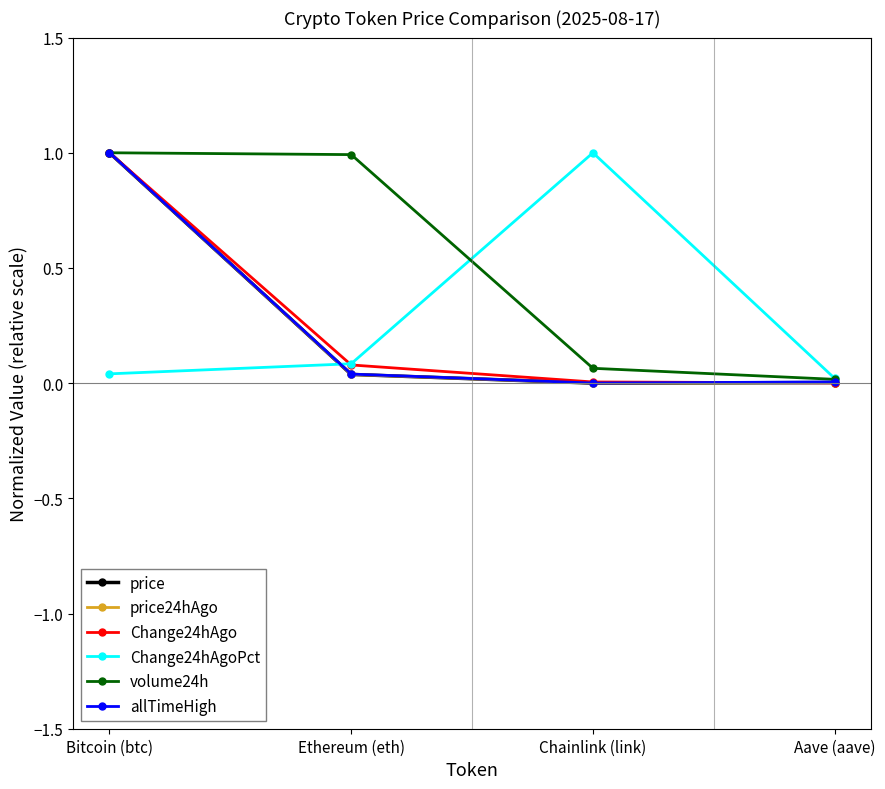

What is the highest value of the price series?

1.0